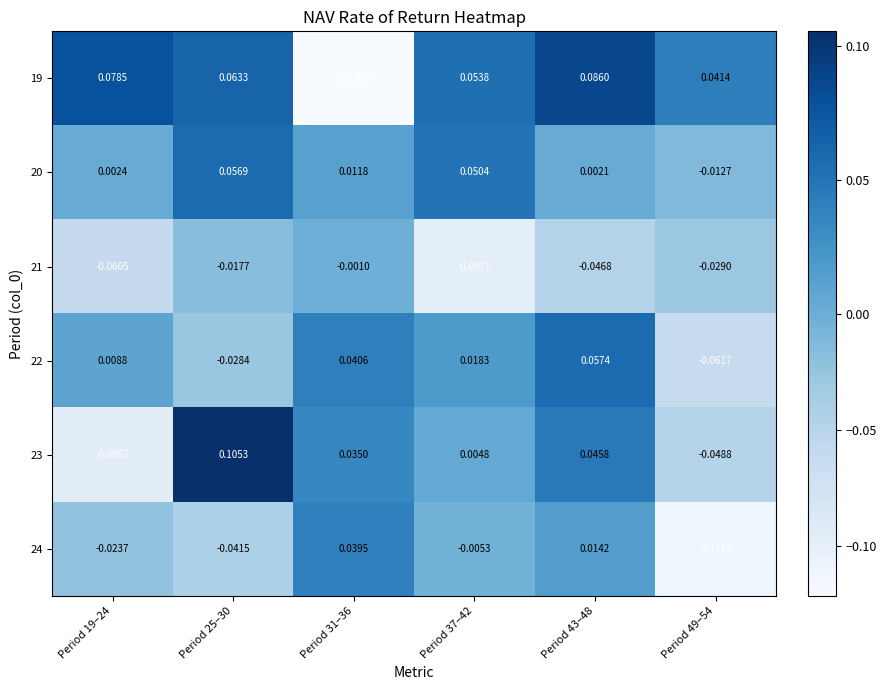

Is the value of 21 at Period 37–42 greater than the value of 20 at Period 31–36?

No